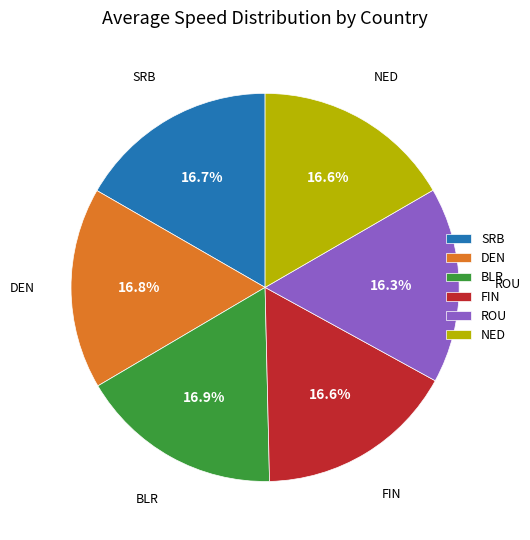

How many segments does this pie chart have?

6